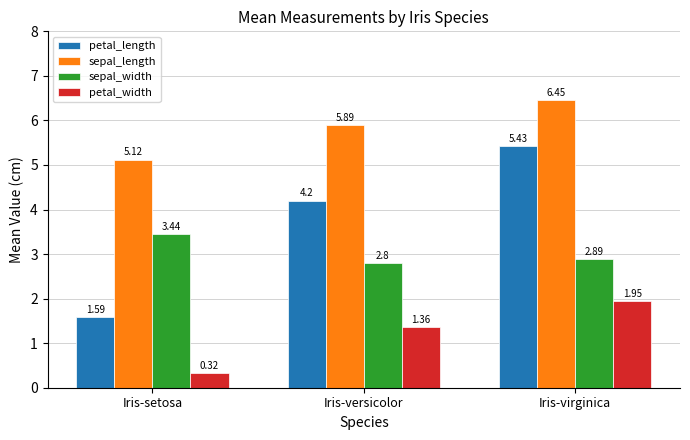

The petal_width series shows 1.4 at Iris-virginica. True or false?

False